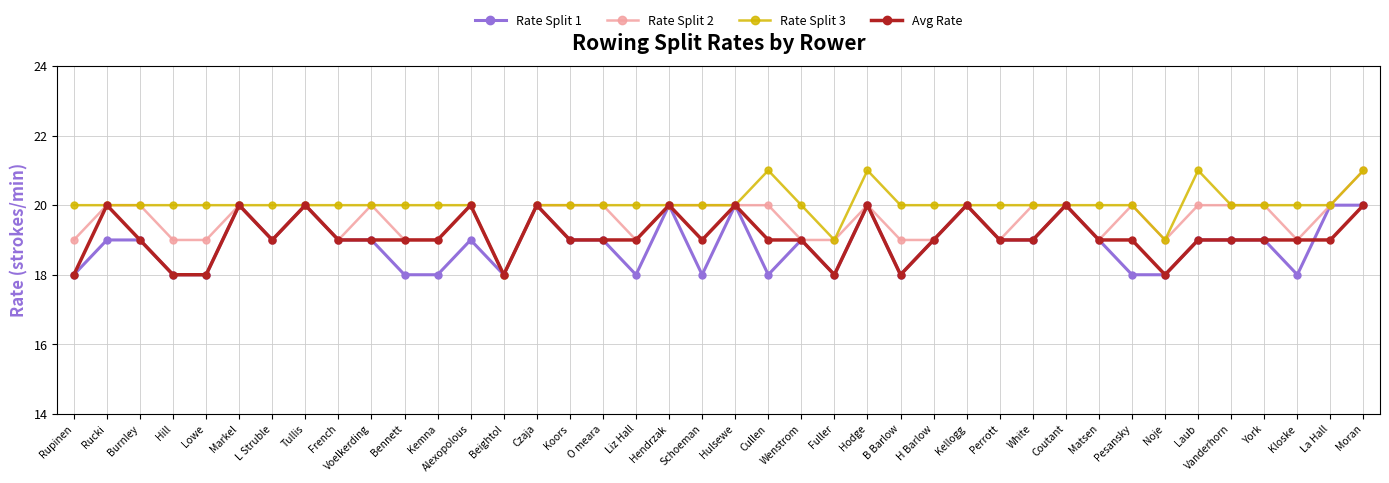

What is the greatest value displayed?

21